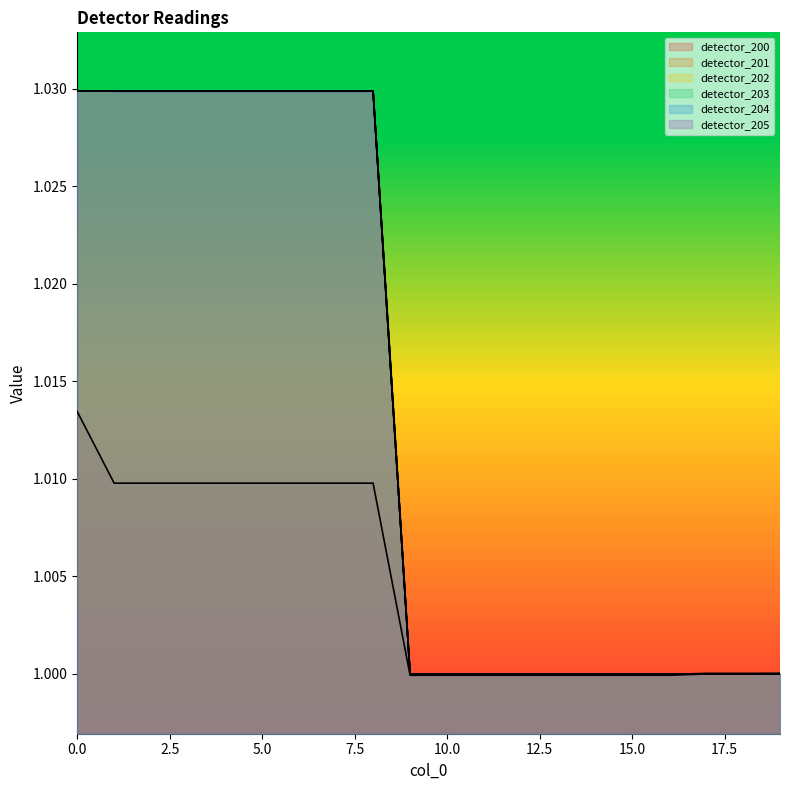

Which category has the lowest value across all series?

9